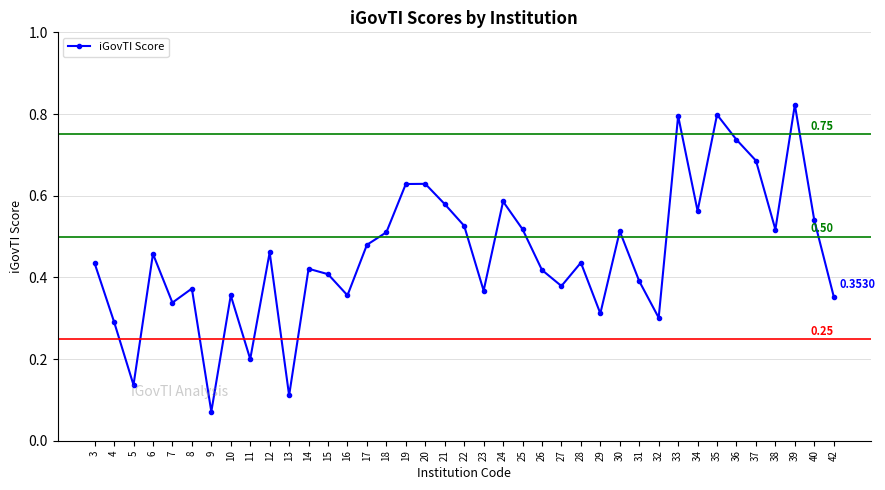

What is the sum of all values?

17.8